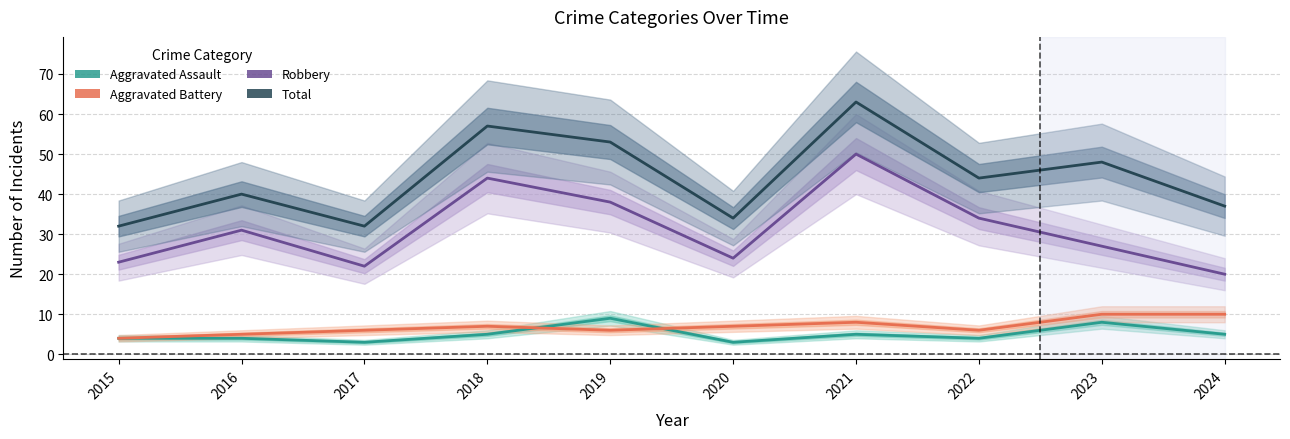

Does the chart display data point markers on the line(s)?

No